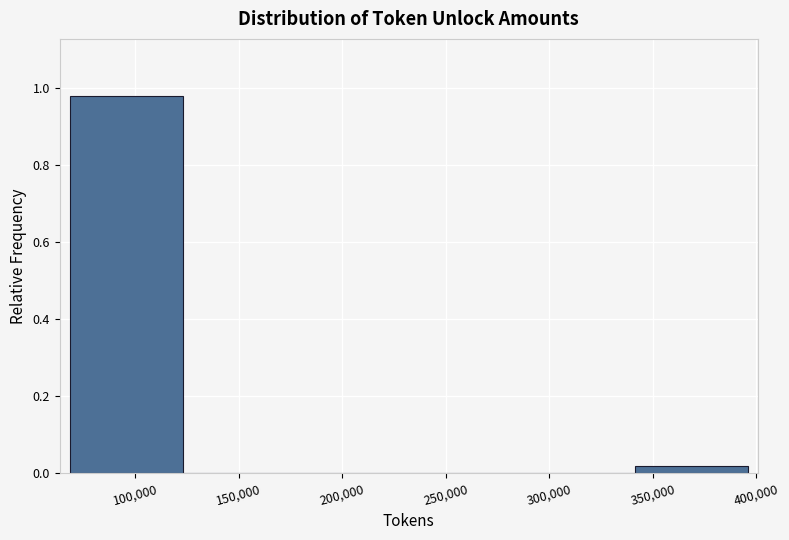

Reading left to right, transcribe this chart: for each bar, give the range it covers on the x-axis and its height. Neither the bar edges nor the heights are printed on the chart, so give them approximately, as read against the axes.

70000 to 125000: 0.98
125000 to 180000: 0
180000 to 230000: 0
230000 to 285000: 0
285000 to 340000: 0
340000 to 395000: under 0.02